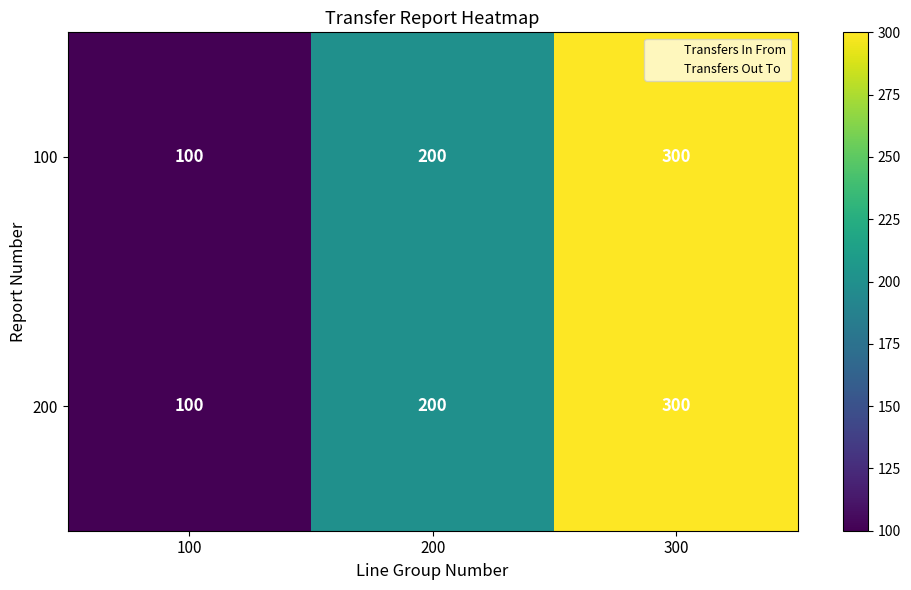

At which category is the sum across all series the highest?

300